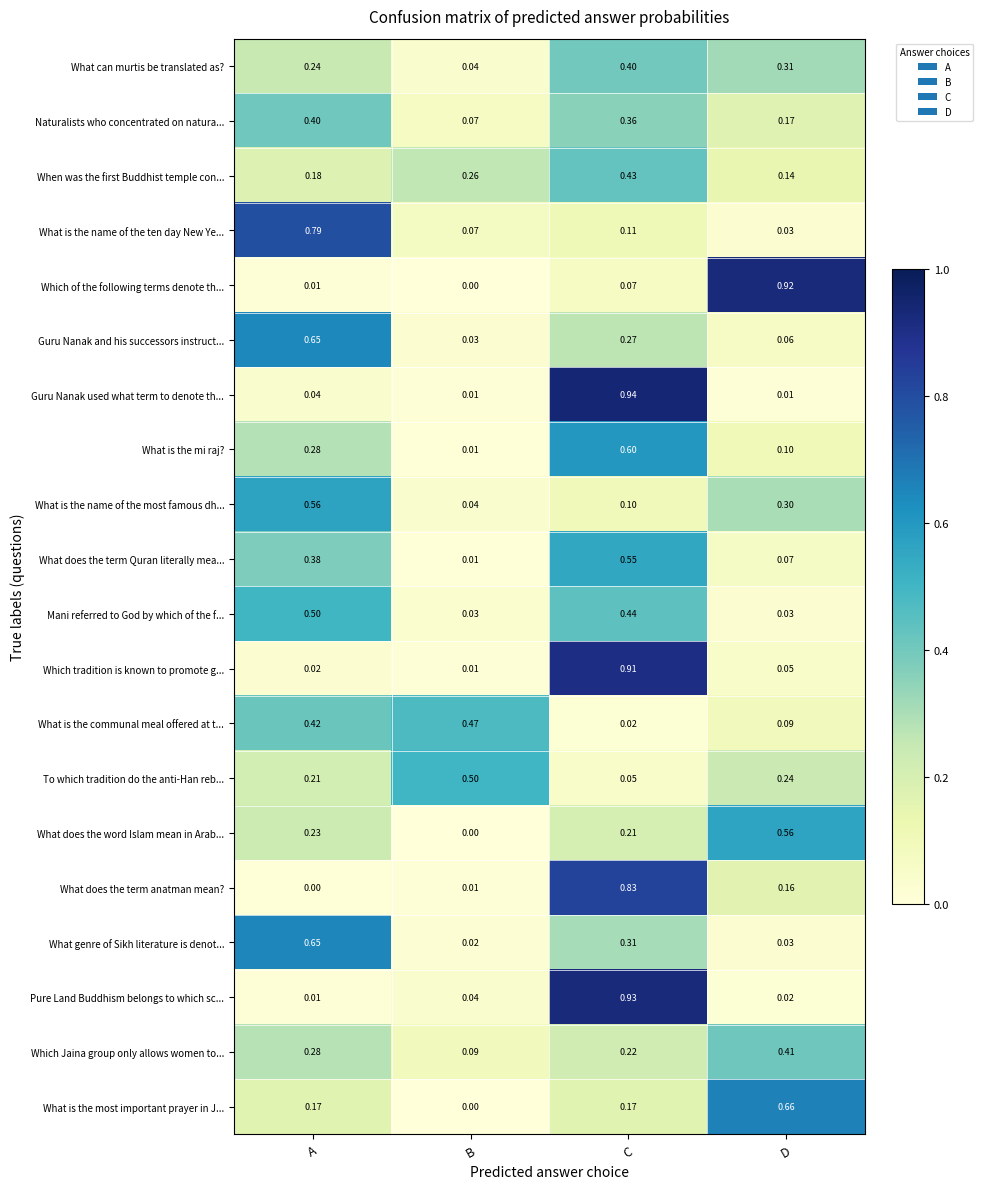

At which category is the sum across all series the highest?

C